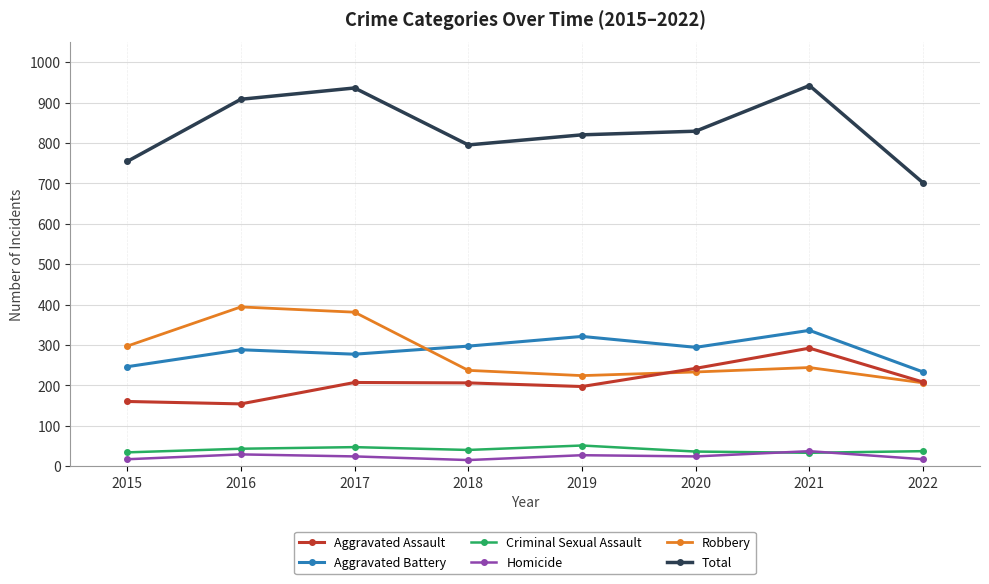

Does the chart display data point markers on the line(s)?

Yes